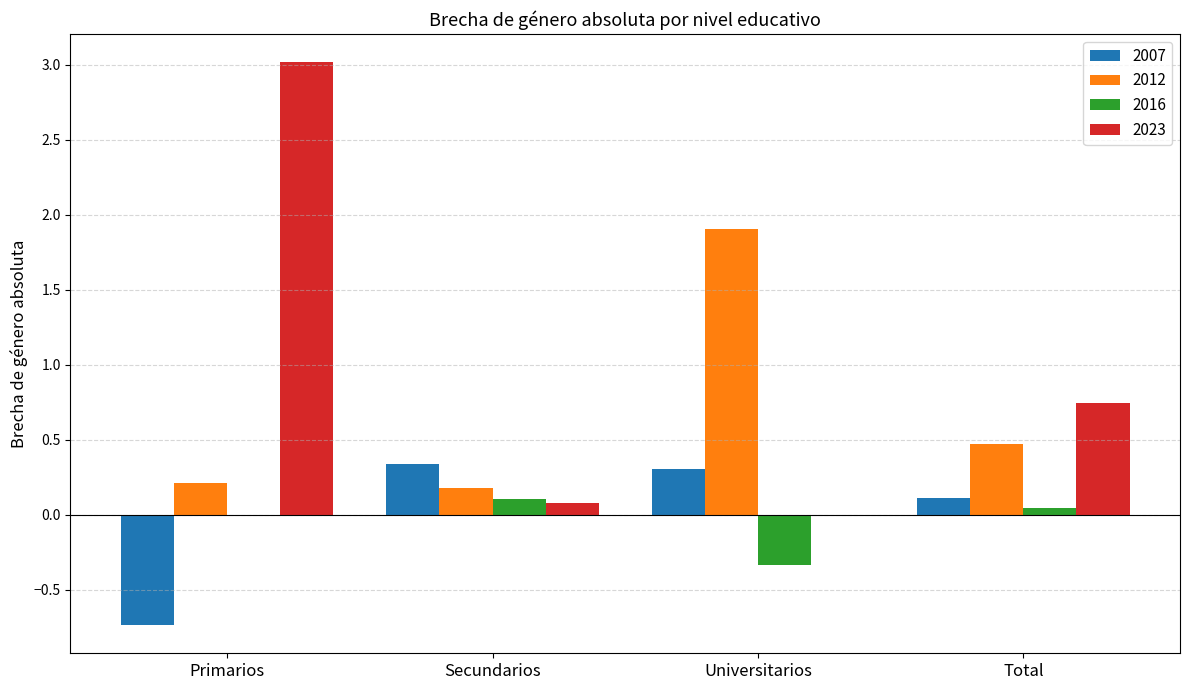

What is the sum of all 2023 values?

3.8